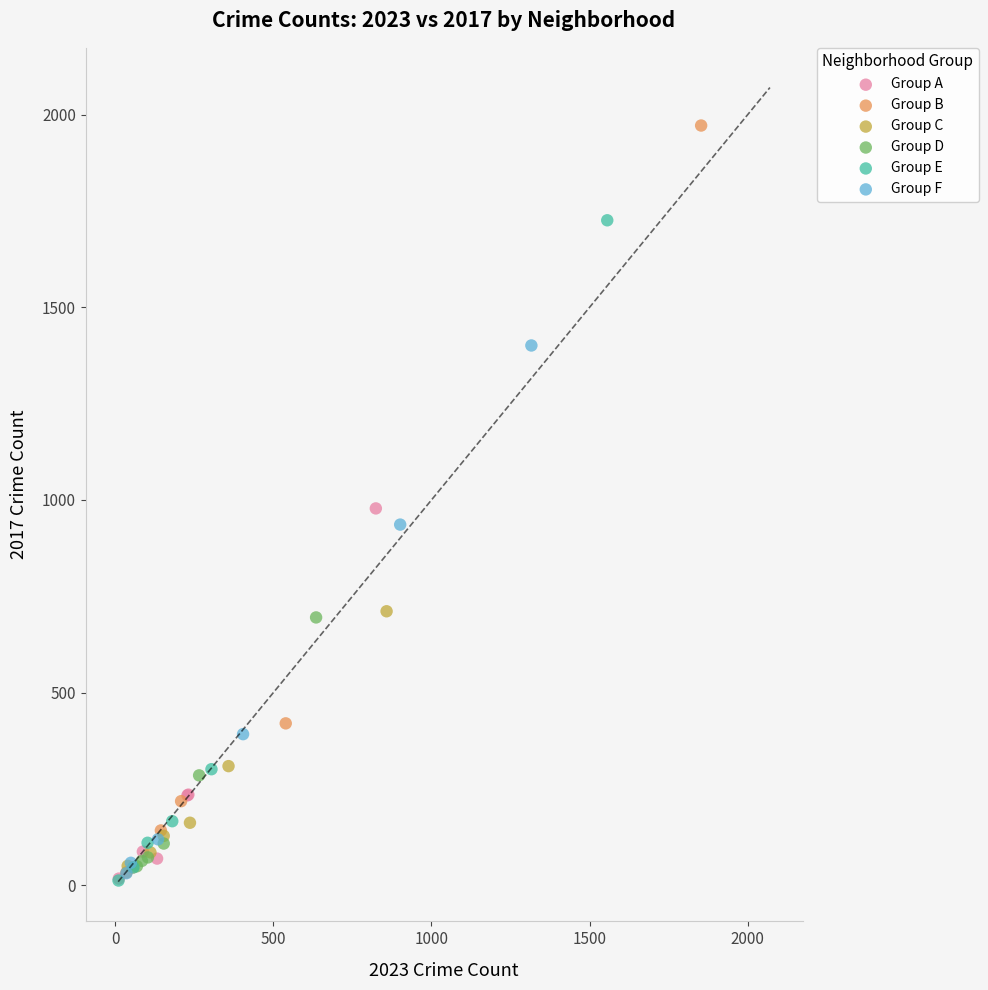

Which series has the largest Y range (max minus min)?

Group B